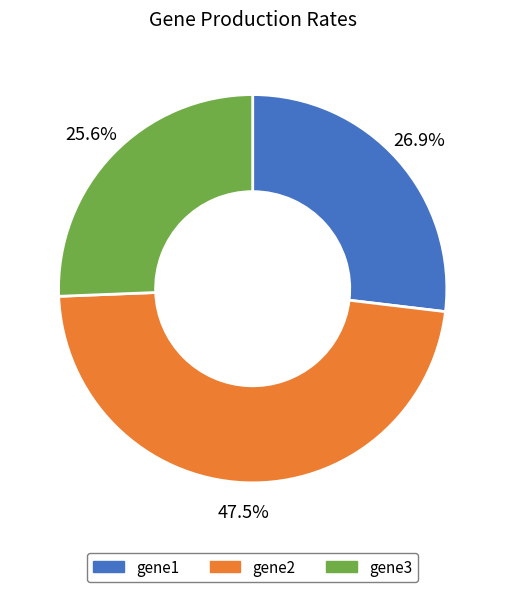

Rank the categories by value from lowest to highest.

gene3, gene1, gene2